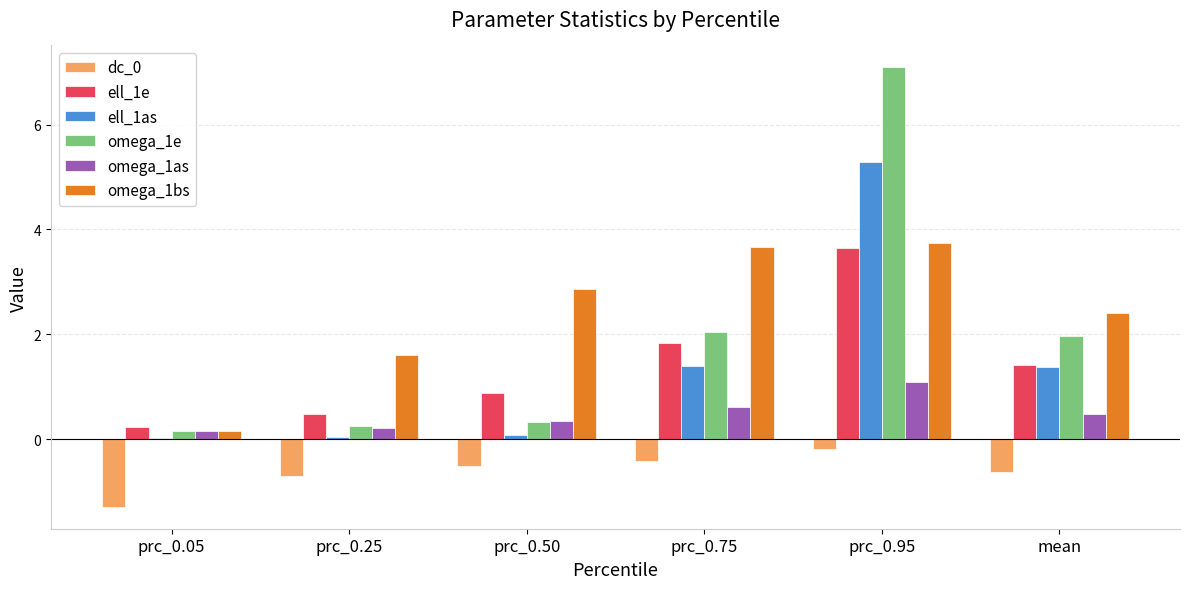

What is the difference between the second highest and minimum values in the ell_1as series?

1.4